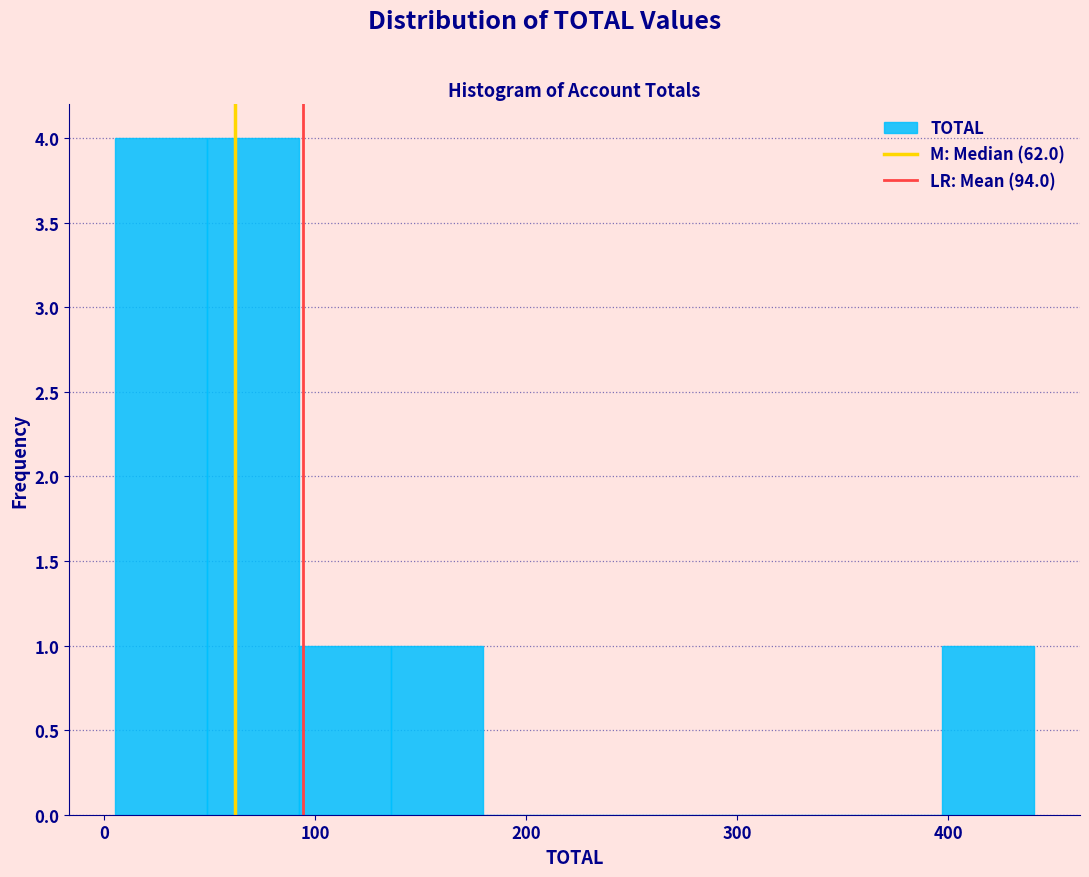

Reading left to right, transcribe this chart: for each bar, give the range it covers on the x-axis and its height. Neither the bar edges nor the heights are printed on the chart, so give them approximately, as read against the axes.

10 to 50: 4
50 to 90: 4
90 to 140: 1
140 to 180: 1
180 to 220: 0
220 to 270: 0
270 to 310: 0
310 to 350: 0
350 to 400: 0
400 to 440: 1